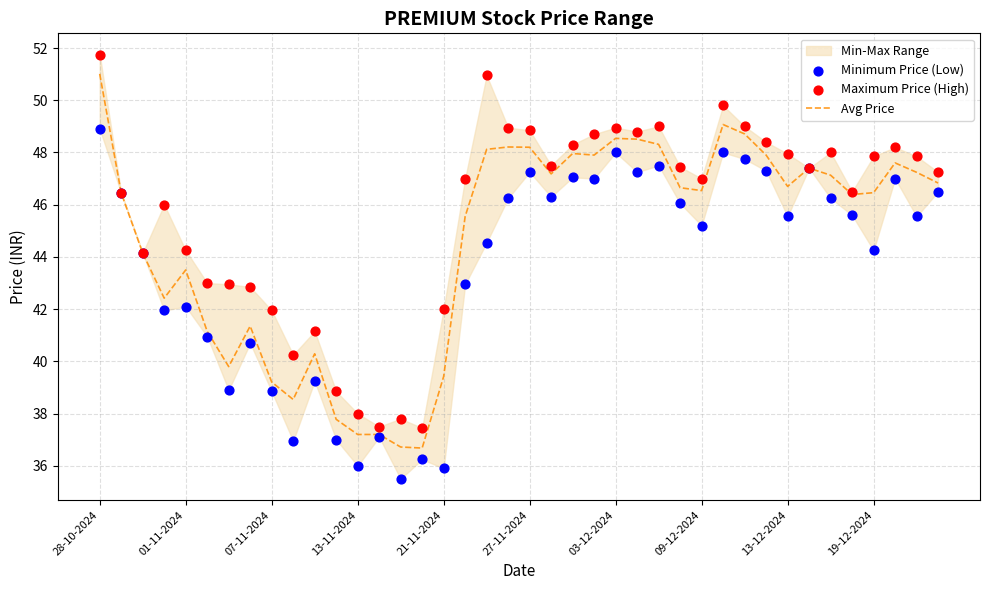

Which series contains the highest Y value?

Maximum Price (High)